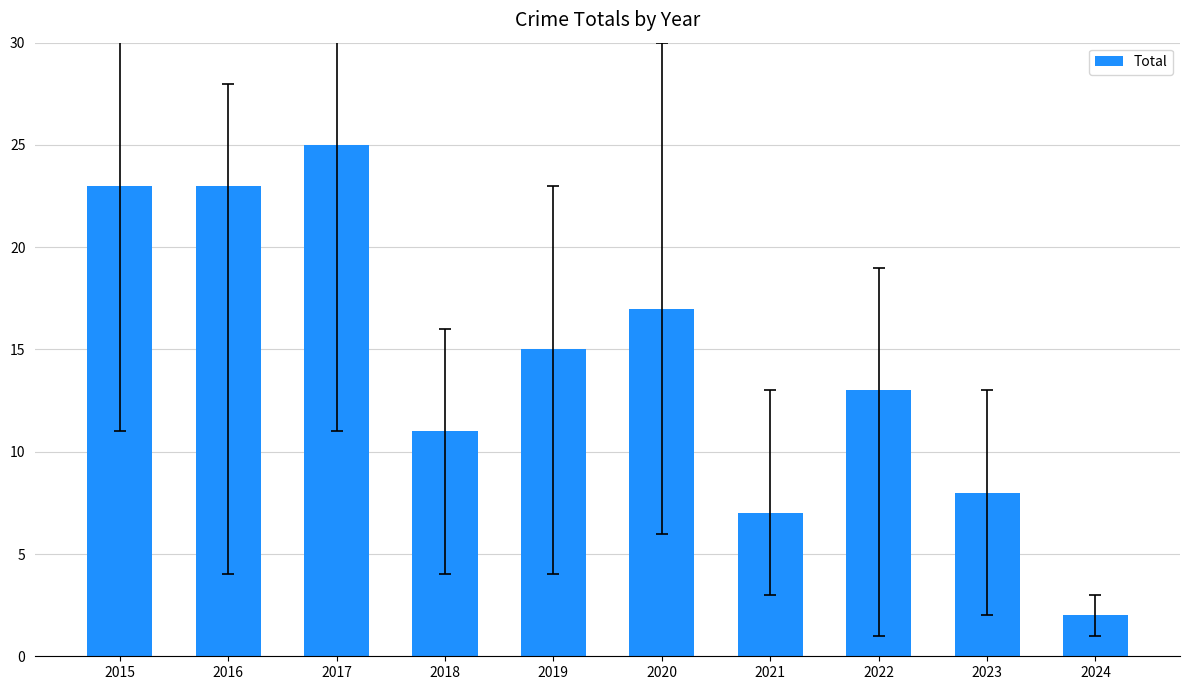

What is the difference between the maximum and minimum values?

23